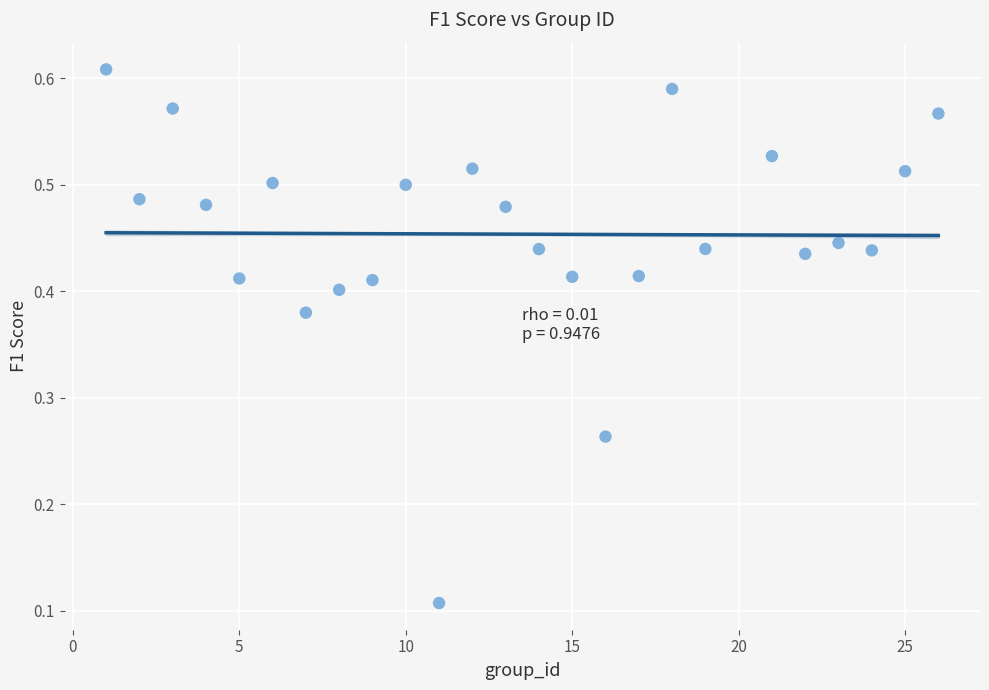

What is the range of X values (max minus min)?

25.0